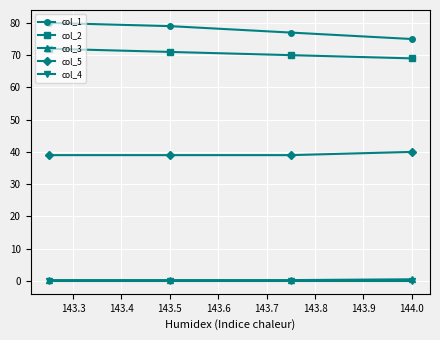

True or false: col_3 and col_1 cross at least once.

False